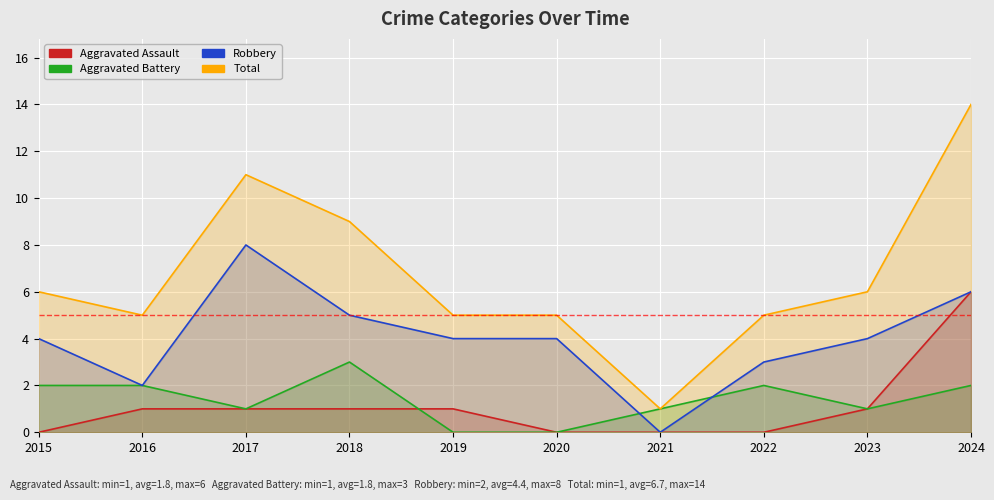

What is the sum of all Robbery values?

40